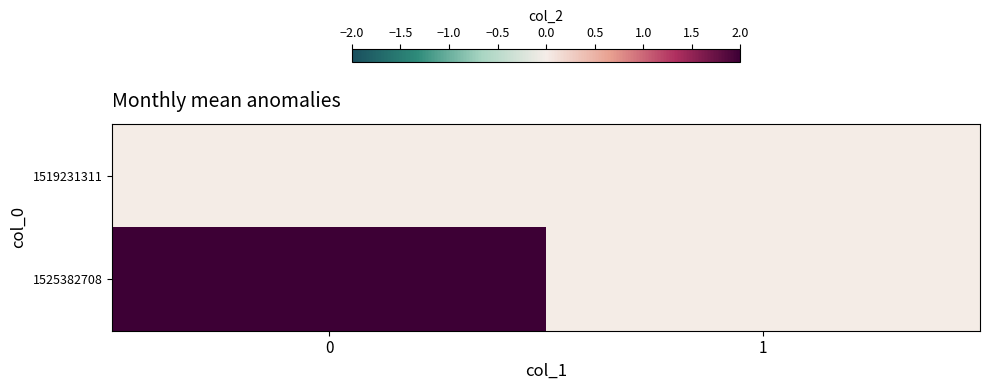

What is the maximum value shown in the chart?

2